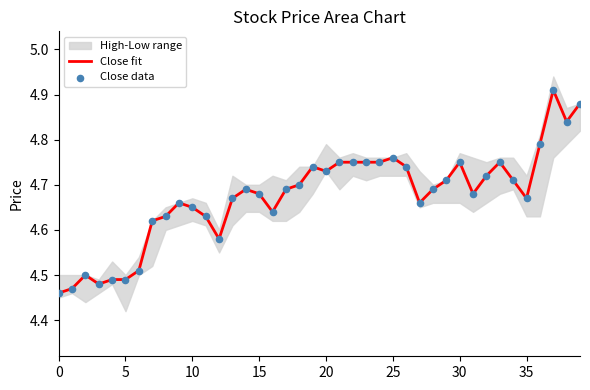

What is the total value across all series at 10?

9.0